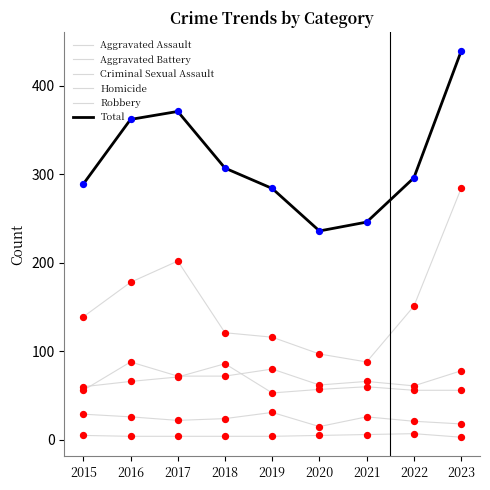

Does the chart have visible grid lines?

No